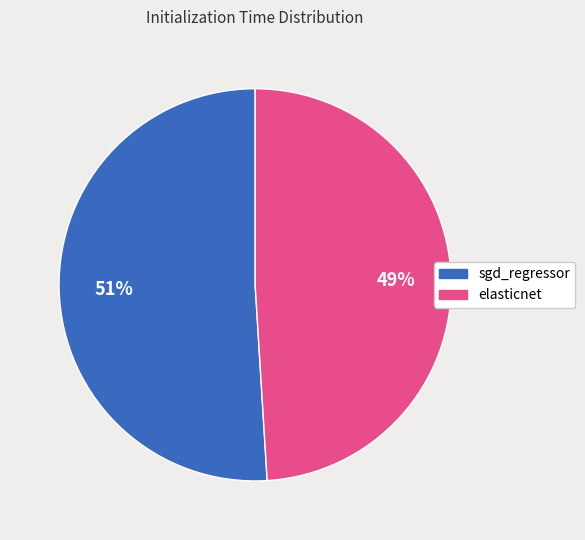

Does sgd_regressor account for over 50% of the chart?

Yes